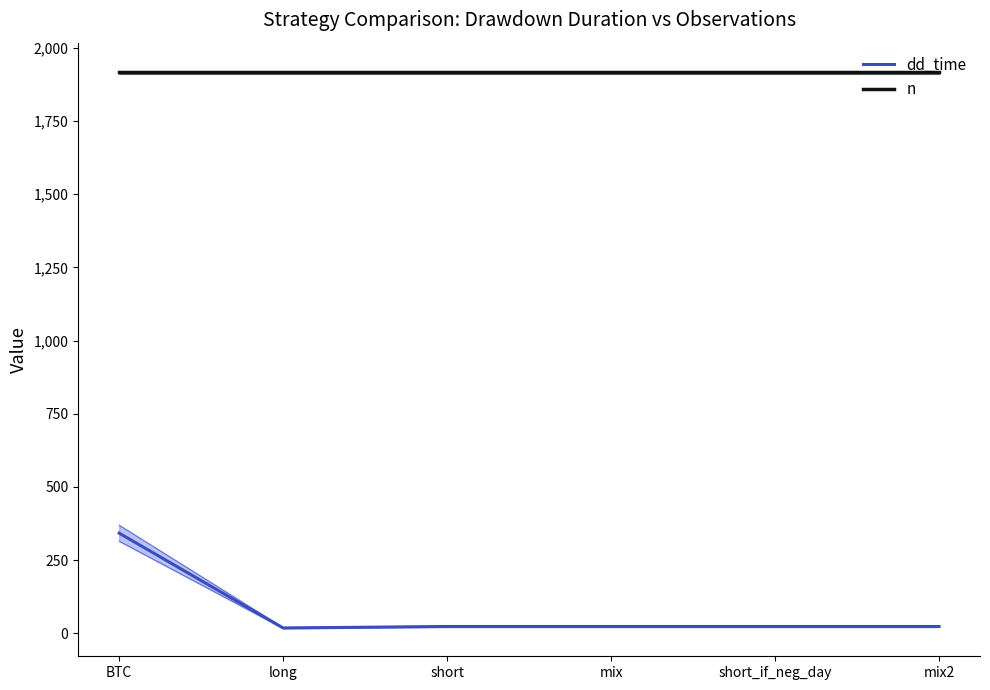

List the series in order of their peak value, lowest first.

dd_time, n